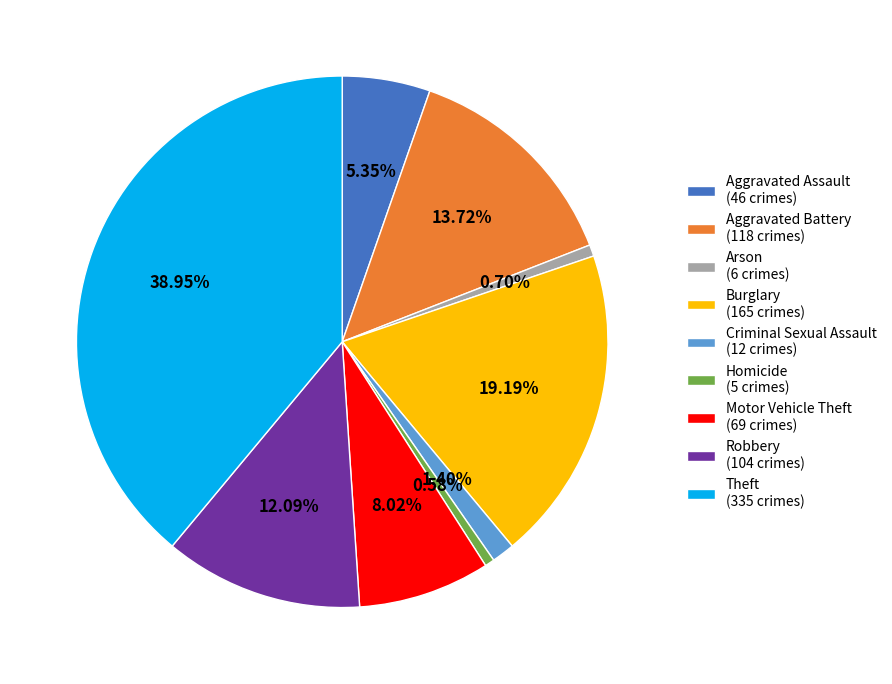

Combined, do Arson and Motor Vehicle Theft account for over 50%?

No